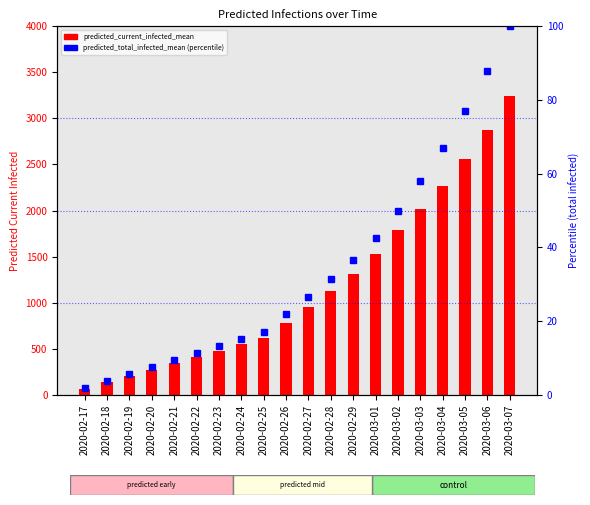

Are the bars horizontal?

No